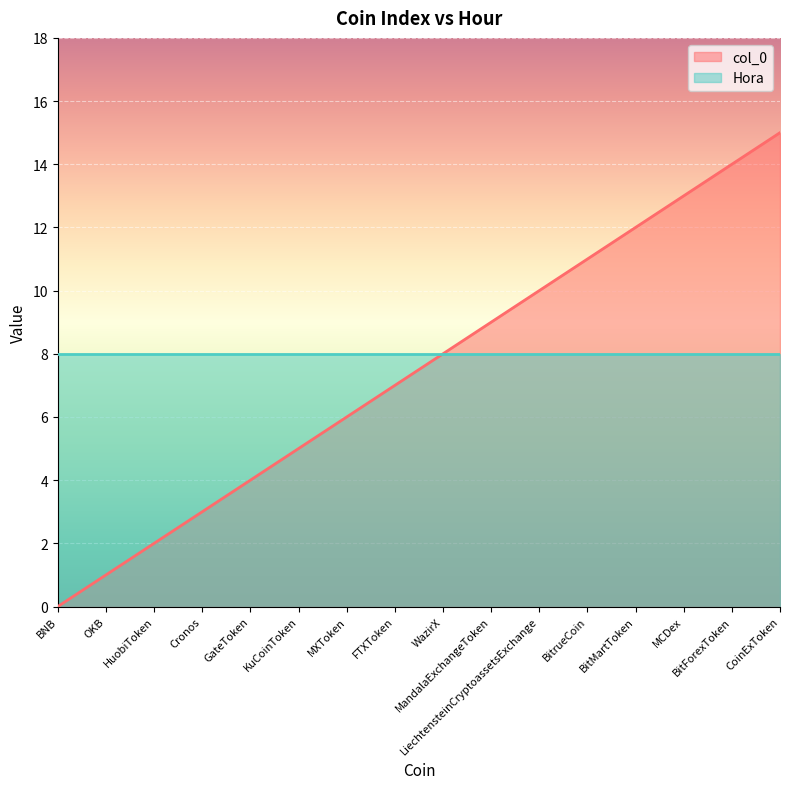

How many values are below 8?

8